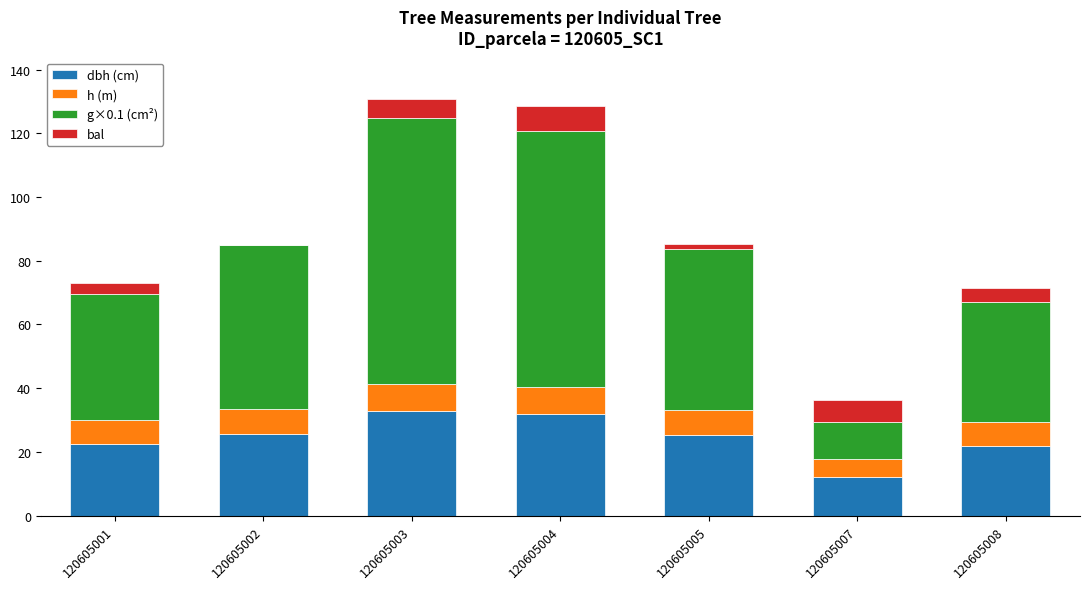

What is the maximum value for dbh (cm)?

32.7